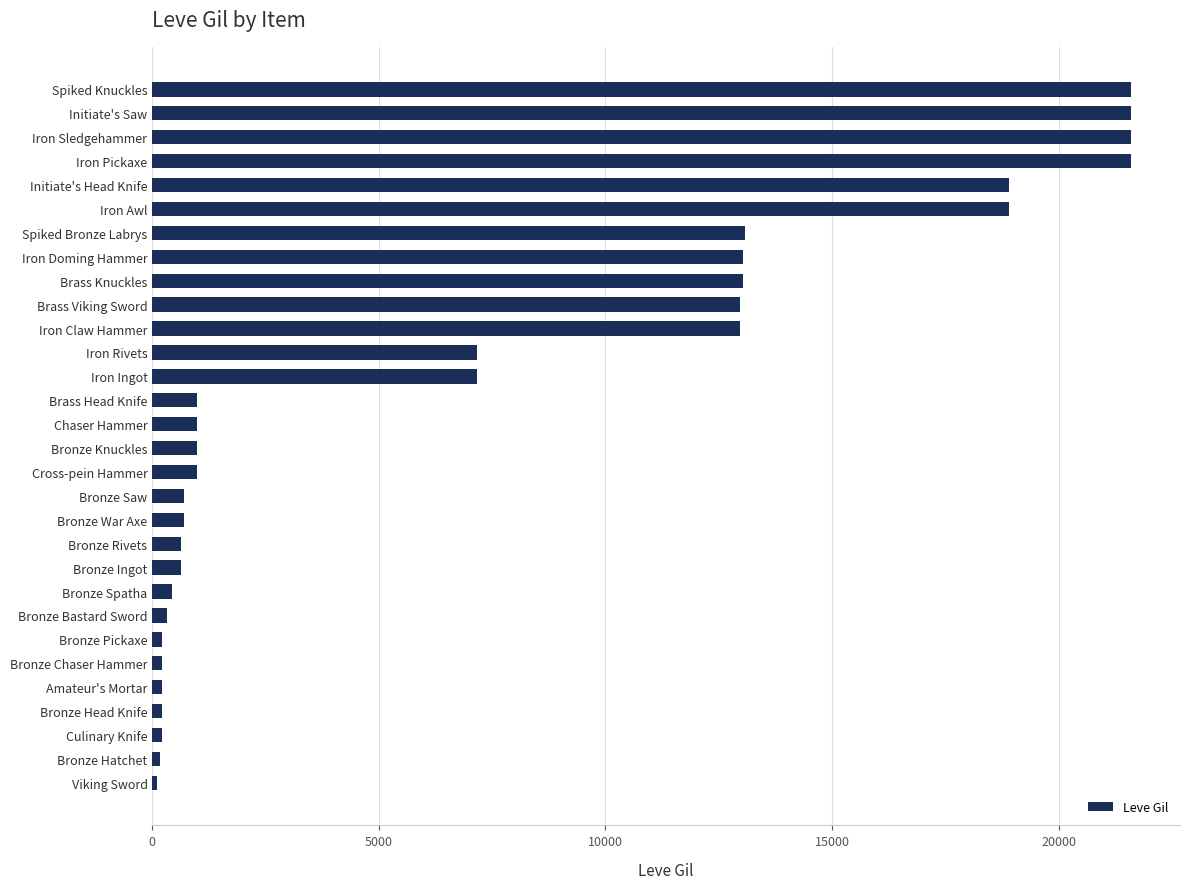

What is the maximum value shown in the chart?

21600